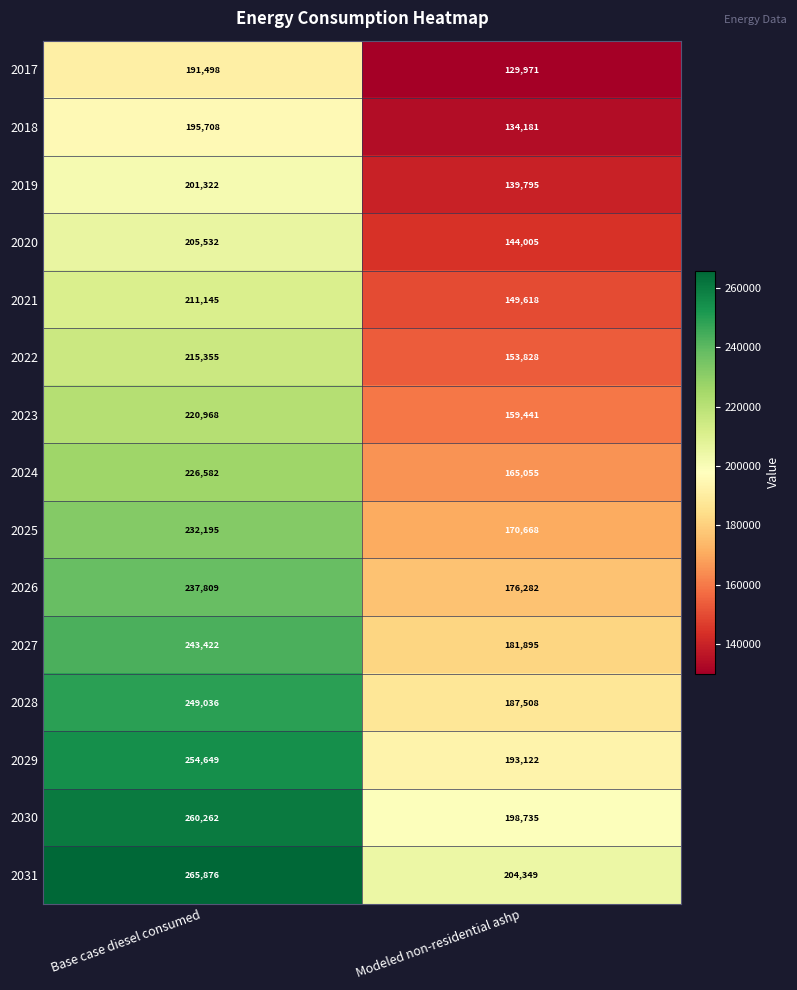

How many series are shown in this chart?

15